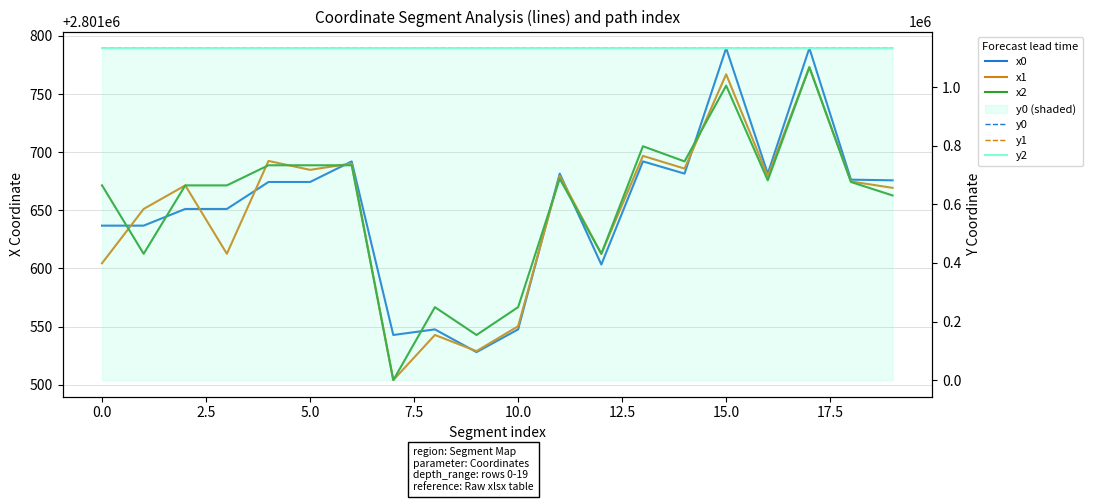

At how many categories does at least one series exceed 2667084?

20